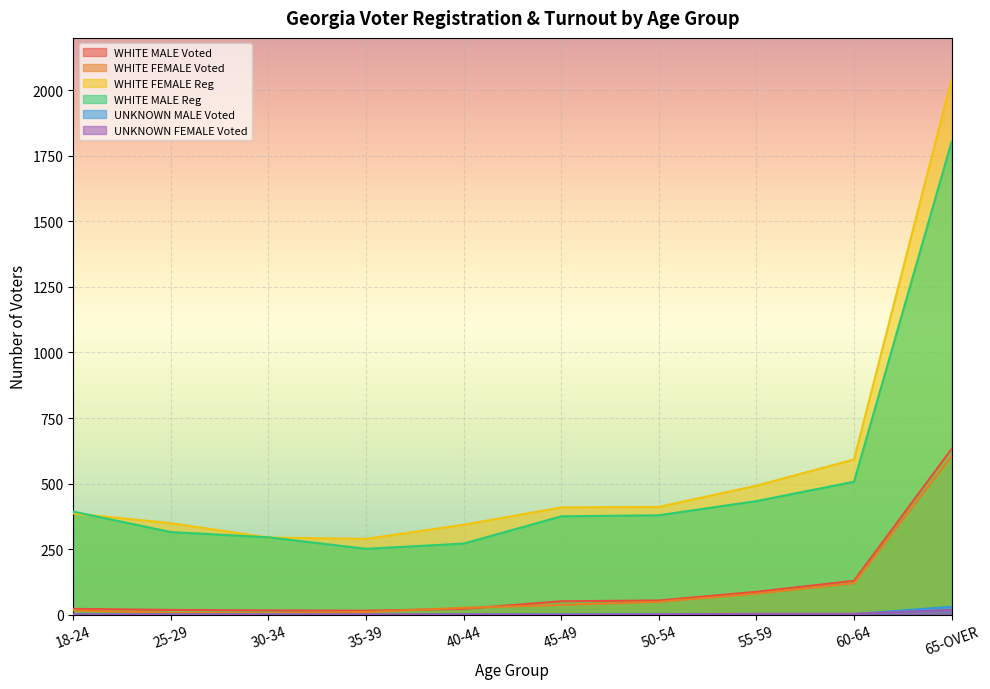

Rank the series by their maximum value, from lowest to highest.

UNKNOWN FEMALE Voted, UNKNOWN MALE Voted, WHITE FEMALE Voted, WHITE MALE Voted, WHITE MALE Reg, WHITE FEMALE Reg